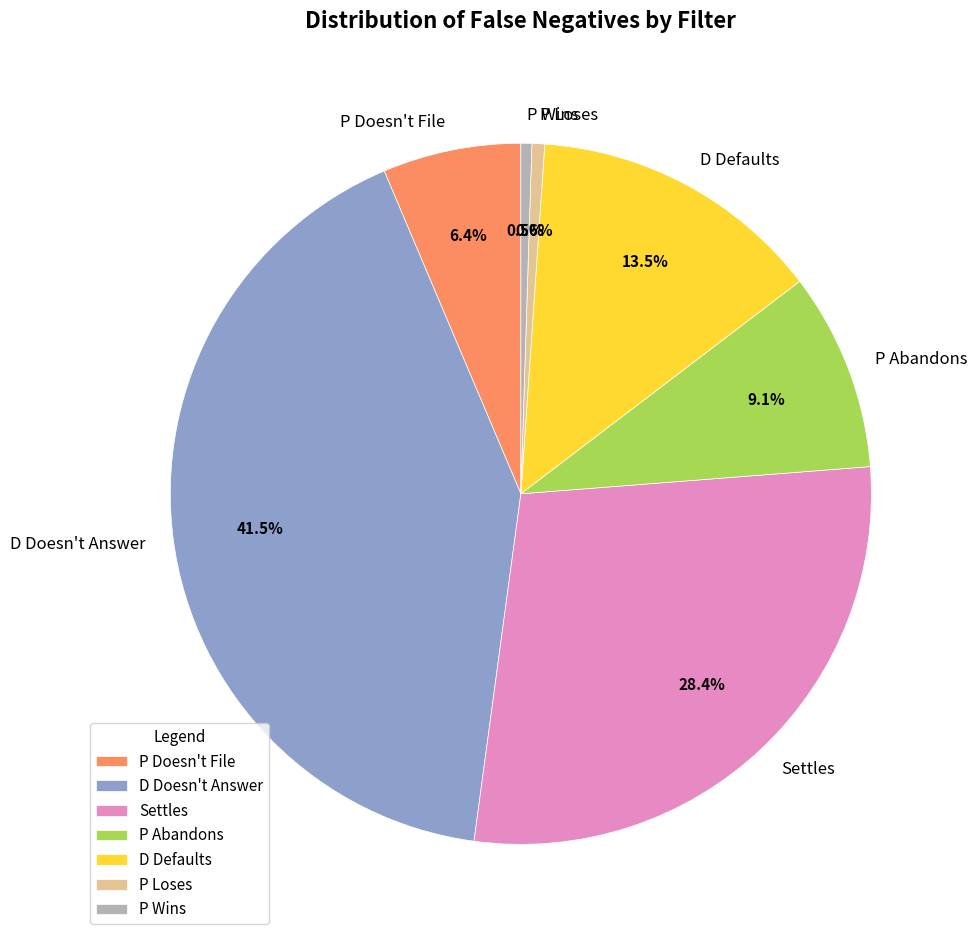

Between P Doesn't File and Settles, which is larger?

Settles